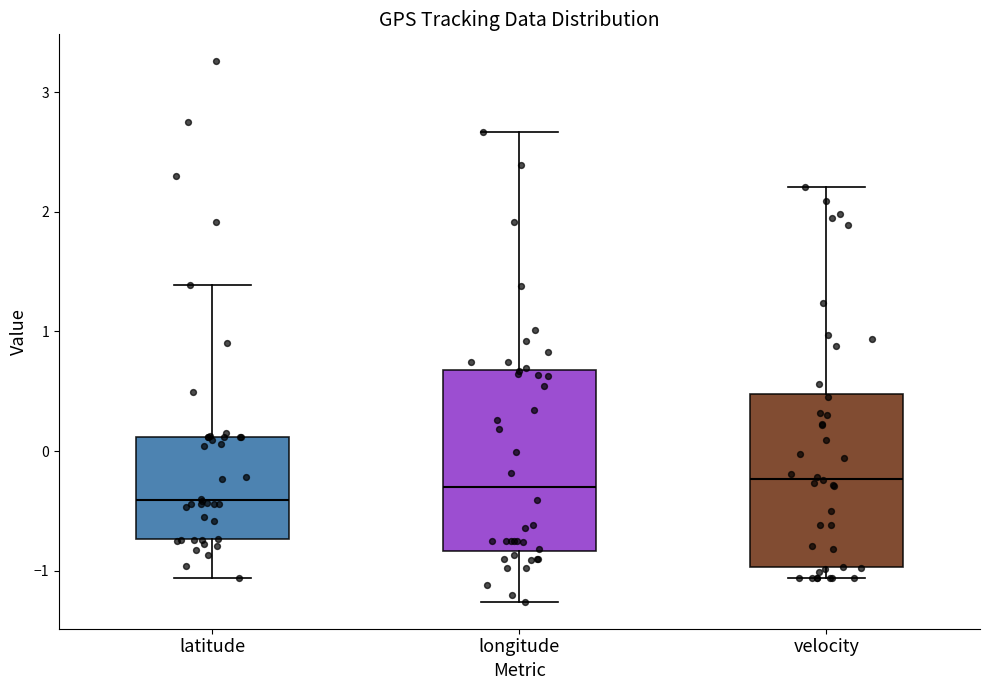

Reading left to right, read every box against the y-axis: the position of its median line, the range the box covers, and the ends of its whiskers. The values are not printed on the chart, so give them approximately, as read against the axis.

latitude: median -0.4, box -0.7 to 0.1, whiskers -1.1 to 1.4
longitude: median -0.3, box -0.8 to 0.7, whiskers -1.3 to 2.7
velocity: median -0.2, box -1.0 to 0.5, whiskers -1.1 to 2.2